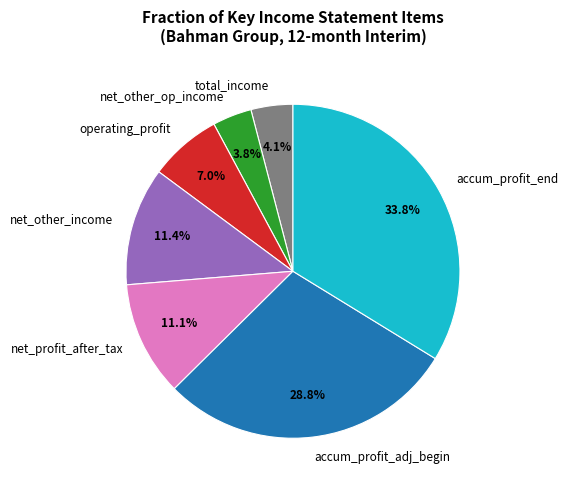

Does any single category account for the majority?

No